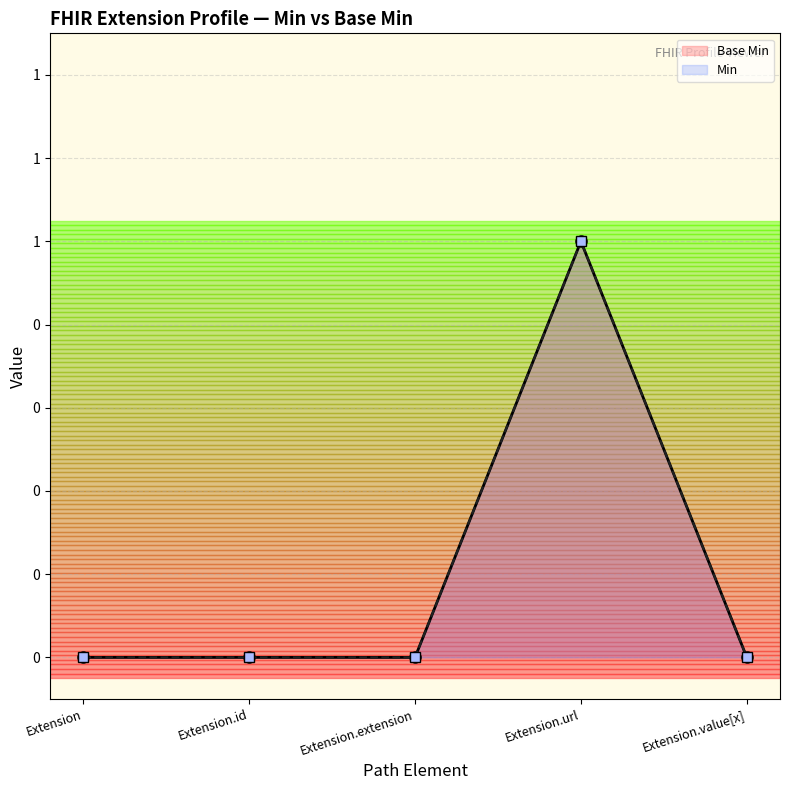

How many Base Min values are between 0 and 1?

5